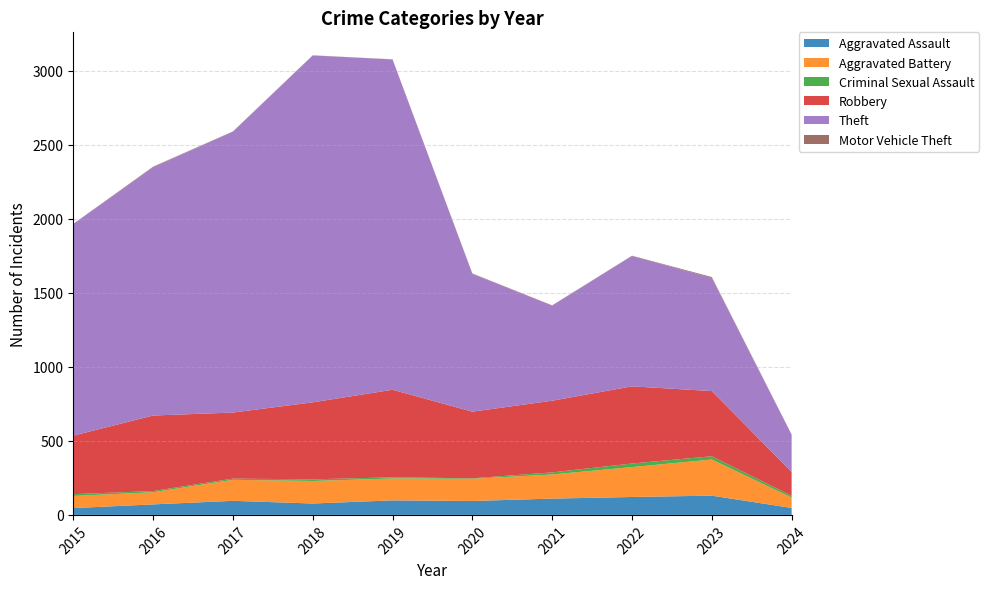

Reading left to right, what are all the values shown in this chart?

Aggravated Assault: 46	71	95	77	98	94	110	121	130	47
Aggravated Battery: 82	82	142	152	148	150	163	202	244	70
Criminal Sexual Assault: 12	8	8	11	8	3	14	24	22	12
Robbery: 395	510	446	520	591	450	484	521	440	161
Theft: 1429	1676	1896	2342	2230	930	642	880	764	251
Motor Vehicle Theft: 1	4	2	1	1	3	2	2	6	2